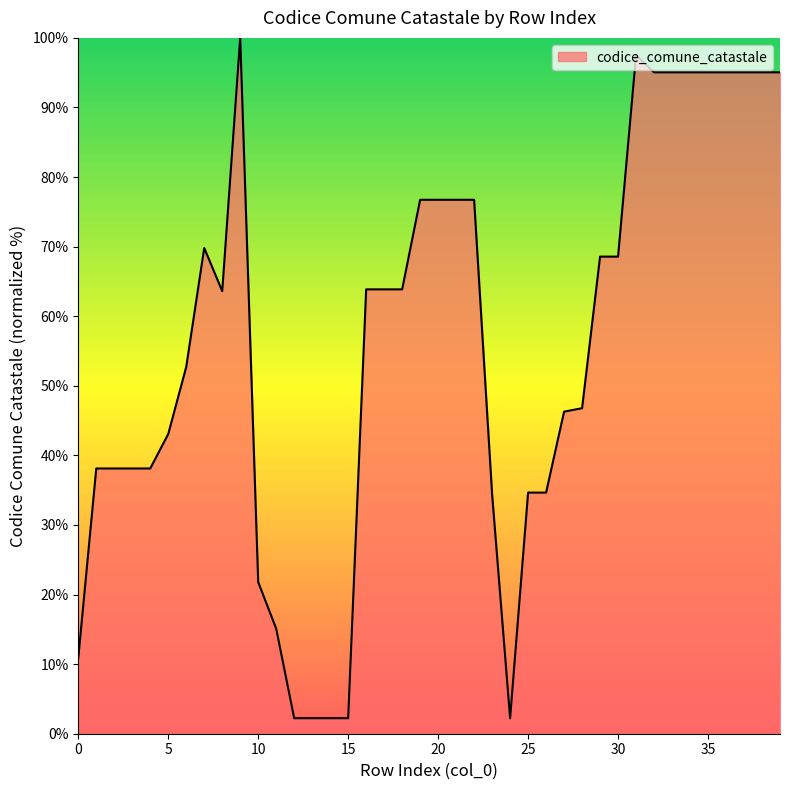

What is the smallest value displayed?

2.2